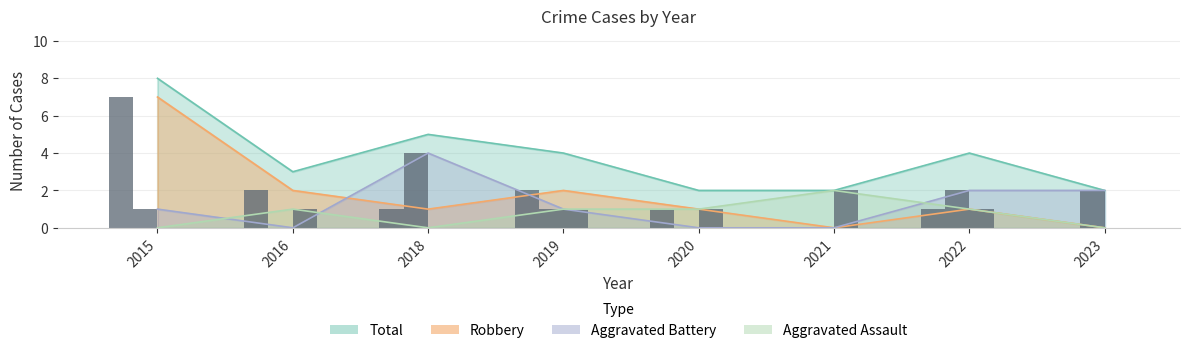

How many groups of bars are there?

8